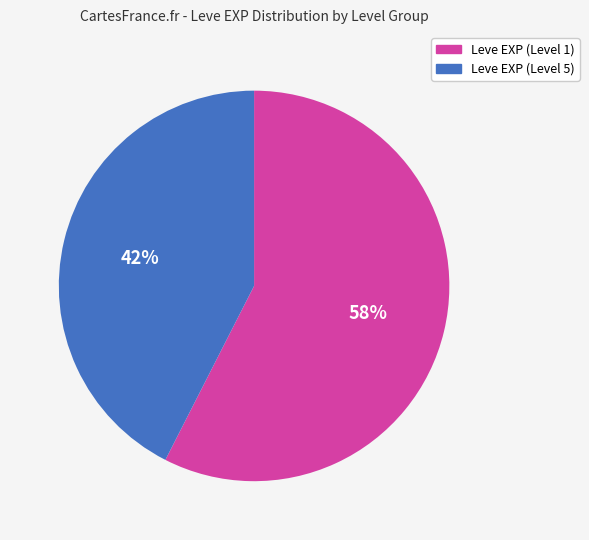

Does any single category account for the majority?

Yes